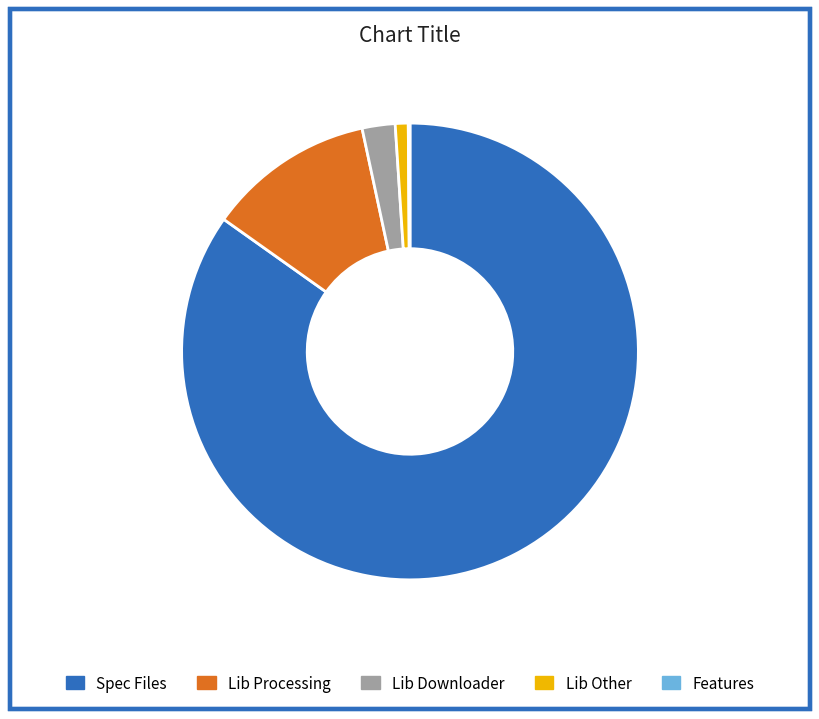

Does any single category account for the majority?

Yes